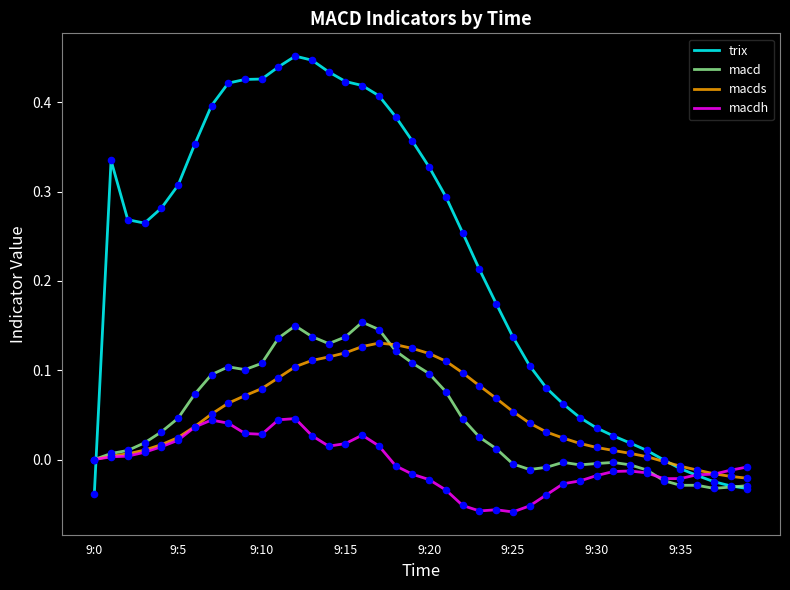

Which series has the largest total across all categories?

trix